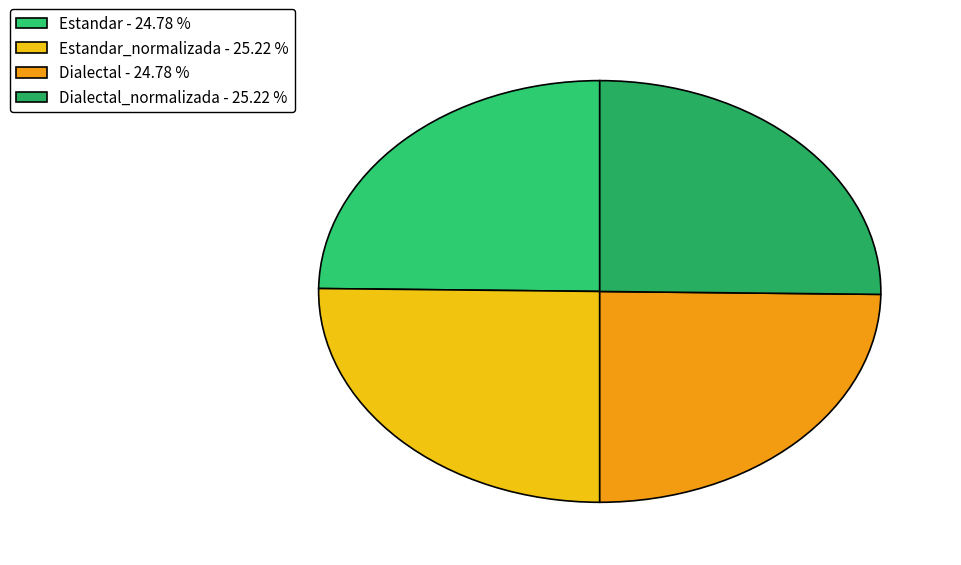

How many segments does this pie chart have?

4